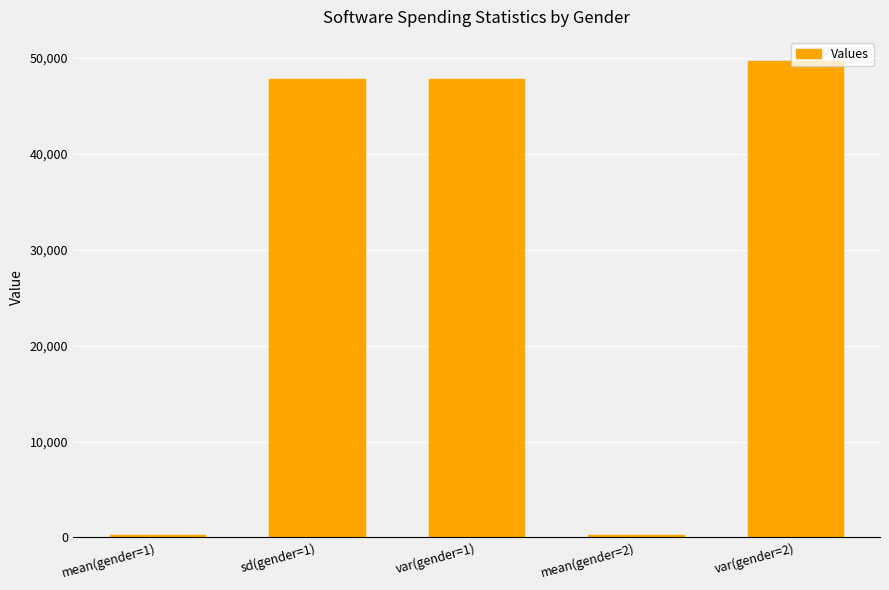

At which category does the chart reach its peak across all series?

var(gender=2)